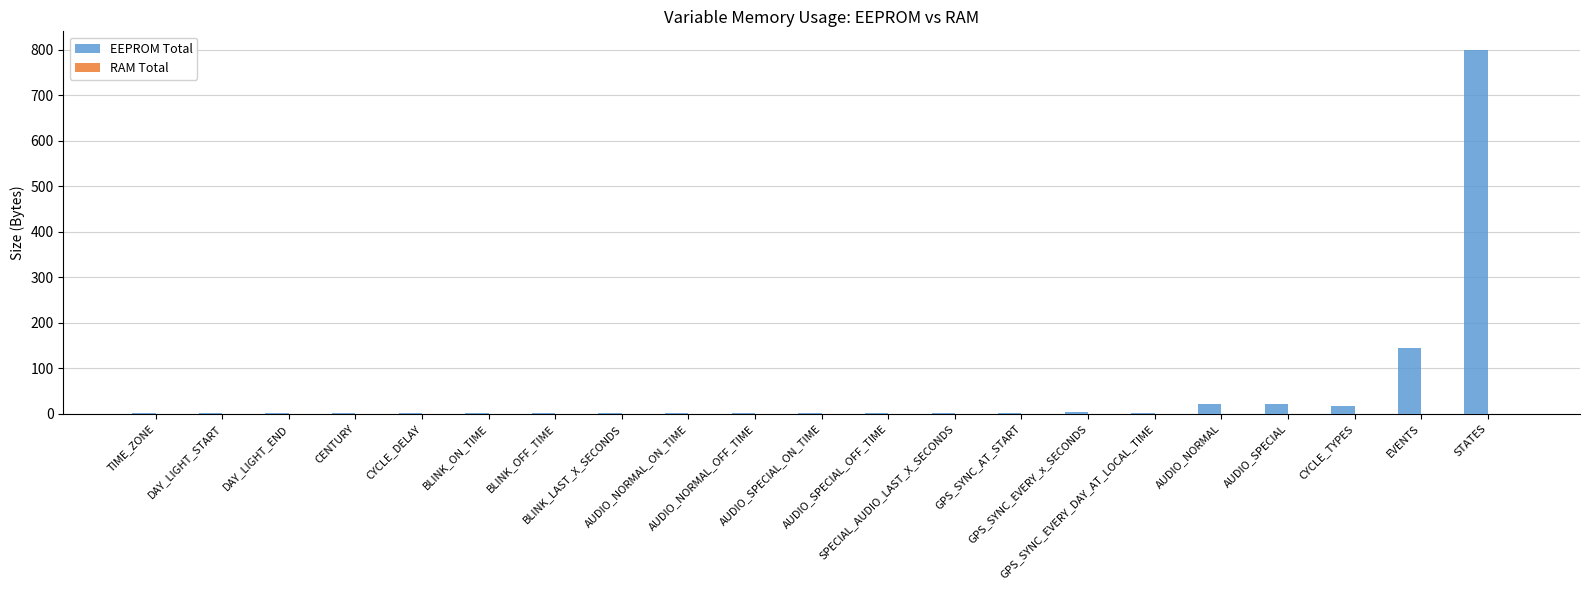

What is the greatest value displayed?

800